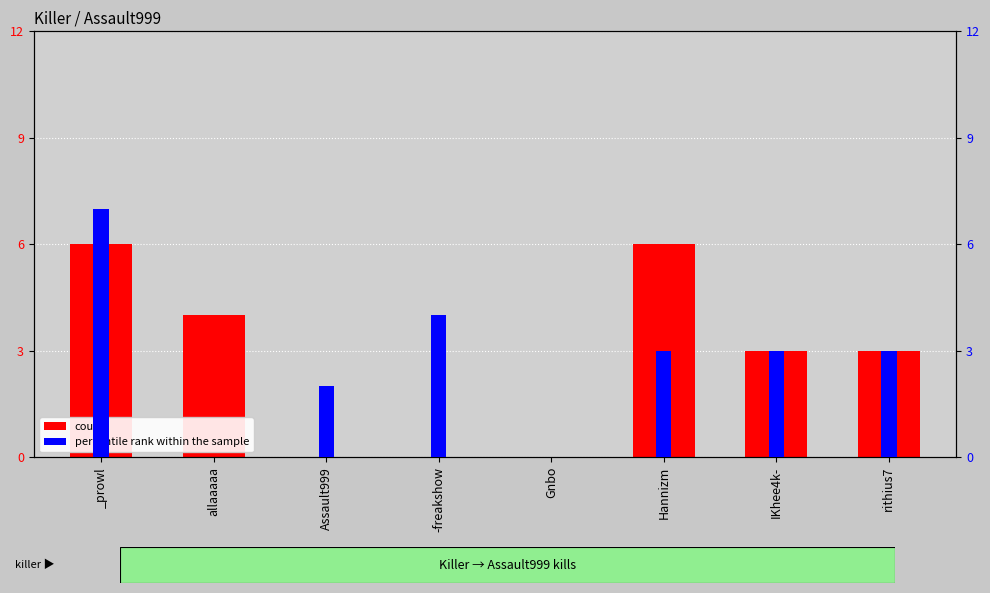

List the labels in order of count value, largest first.

_prowl, Hannizm, allaaaaa, IKhee4k-, rithius7, Assault999, -freakshow, Gnbo